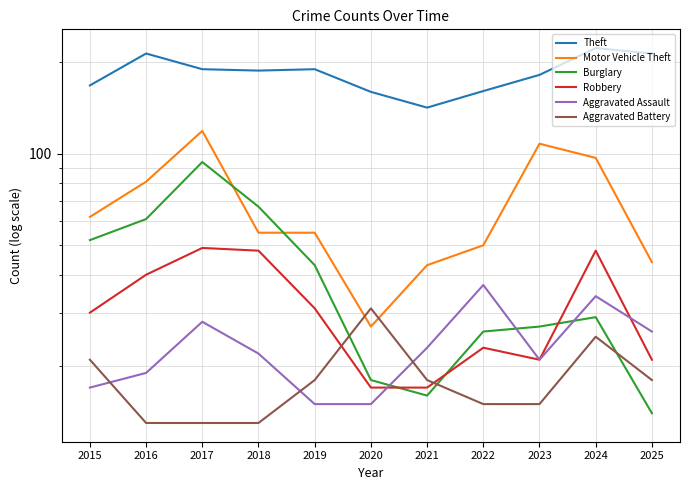

Where is the first local minimum for Aggravated Assault?

2023